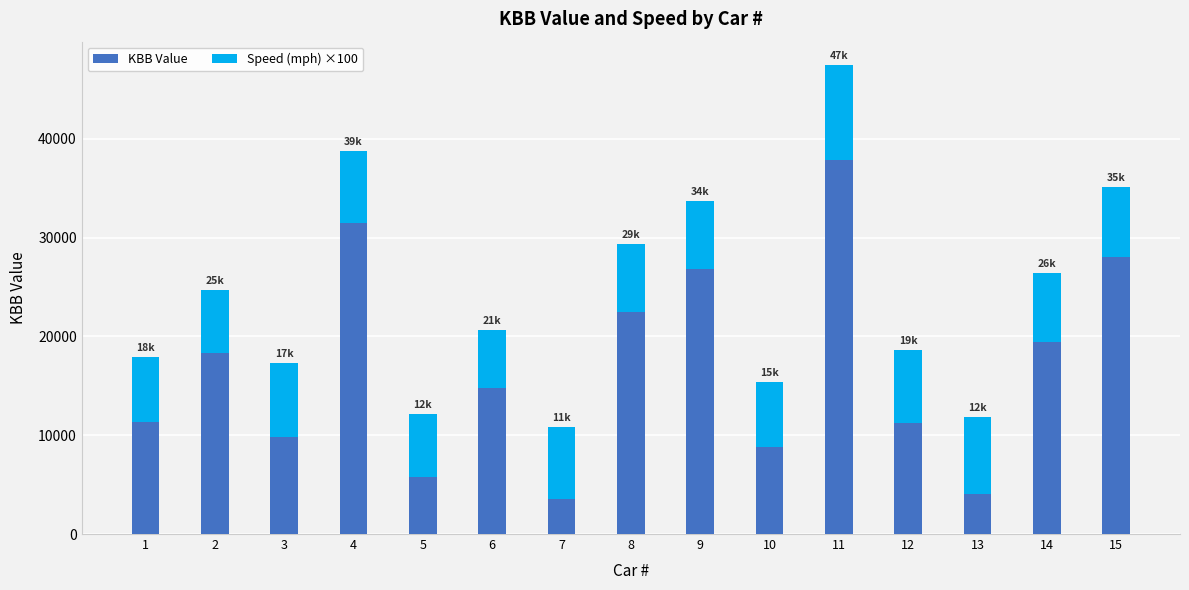

Read the KBB Value value at 4.

31489